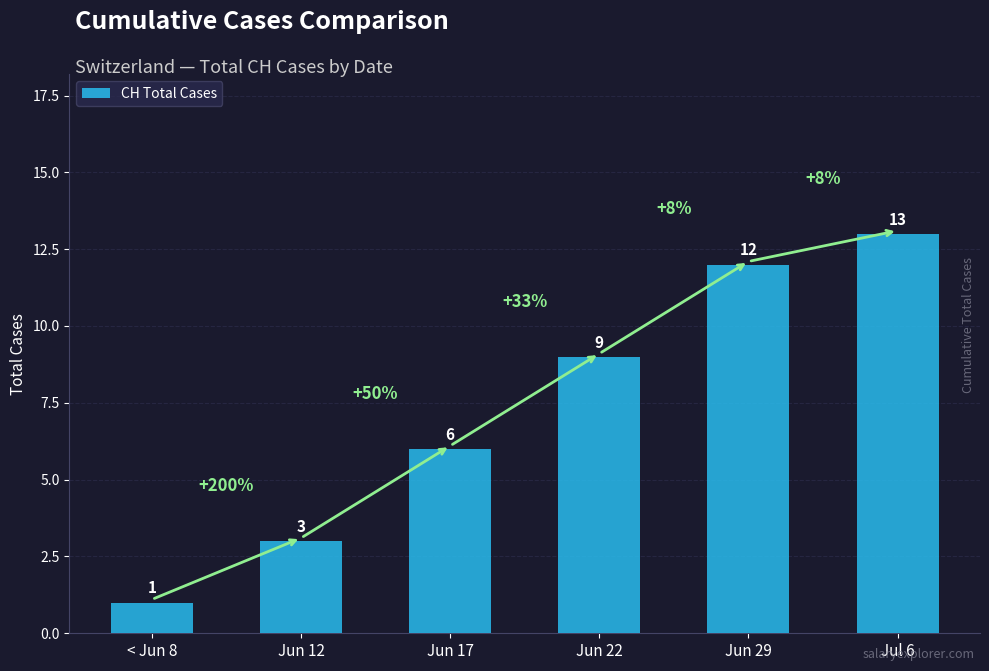

What is the value of the 3rd bar from the left?

6